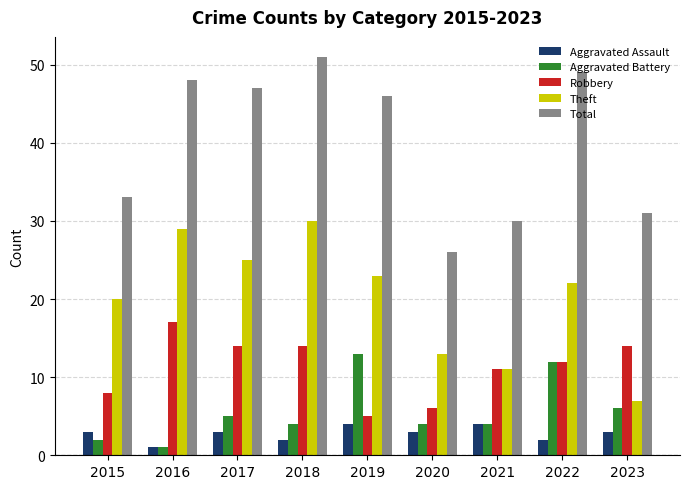

Are the bars grouped side by side (vs. stacked)?

Yes